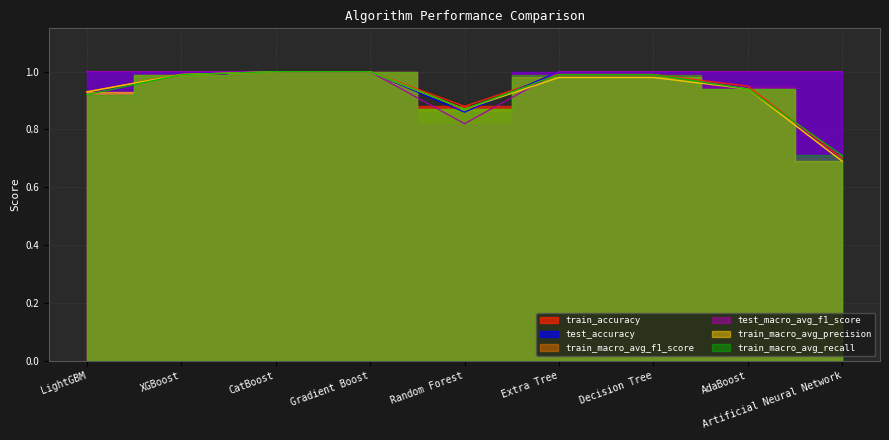

Count the number of categories in the chart.

9